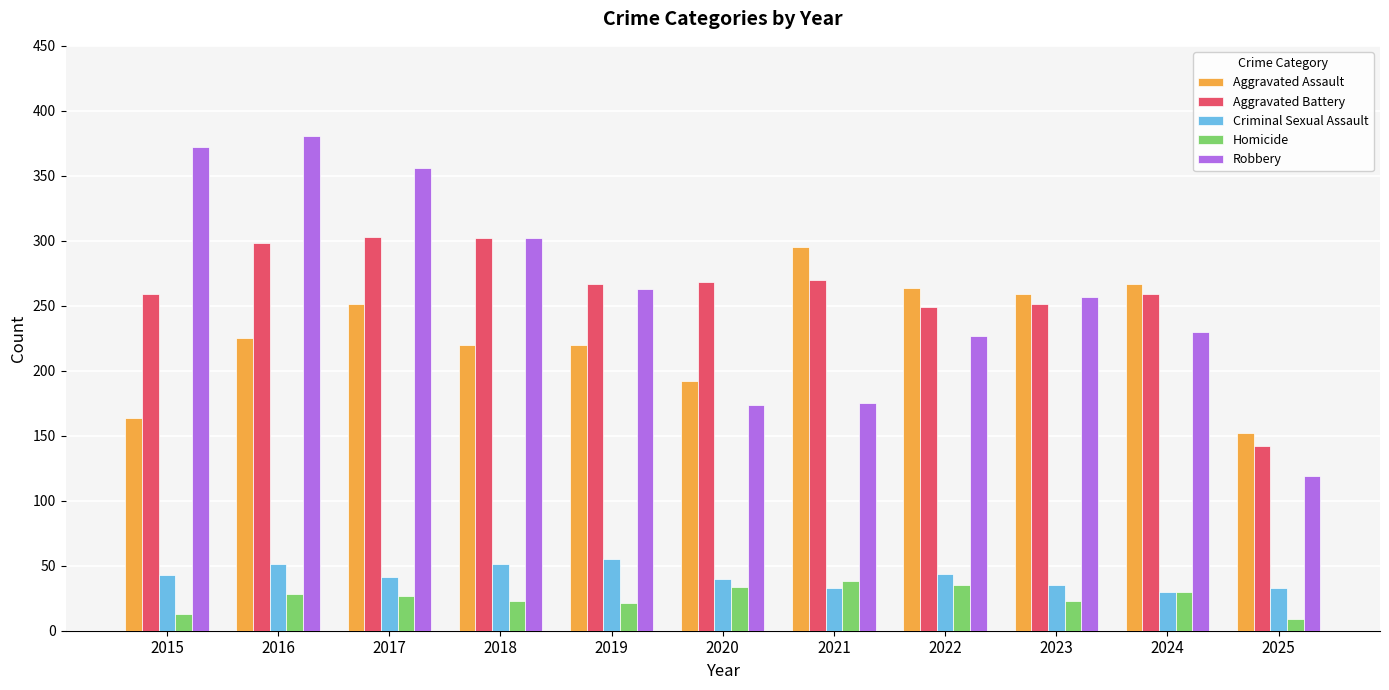

At how many categories does at least one series exceed 278?

5